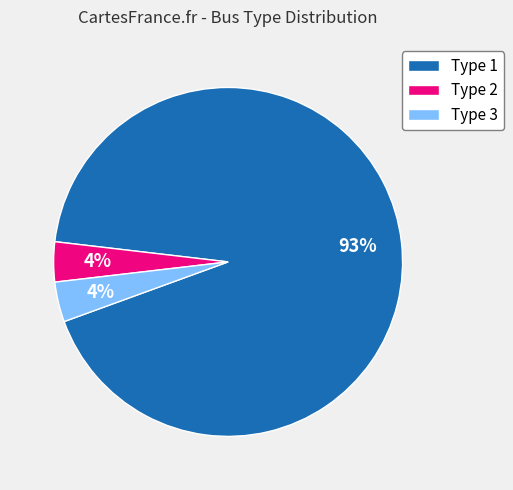

Which slice is the largest?

Type 1